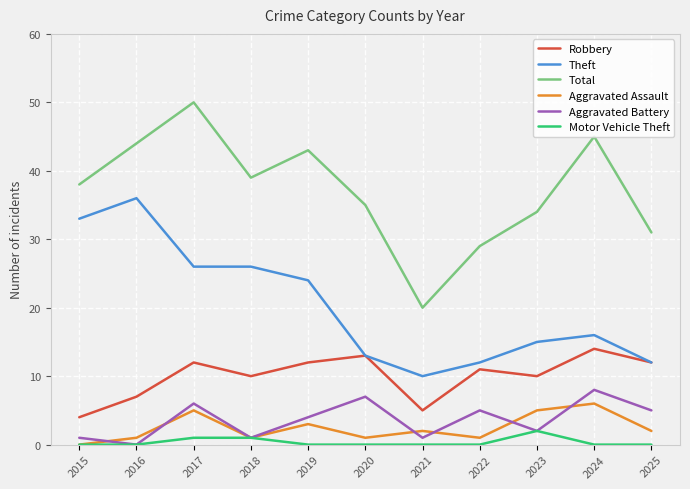

Which category has the lowest value in the Aggravated Battery series?

2016